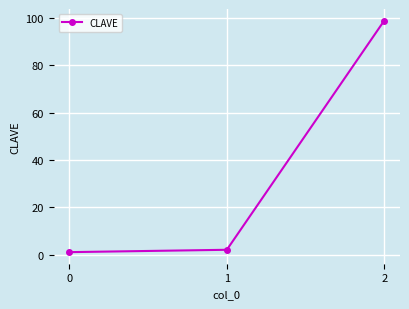

The value at 2 is 142. True or false?

False